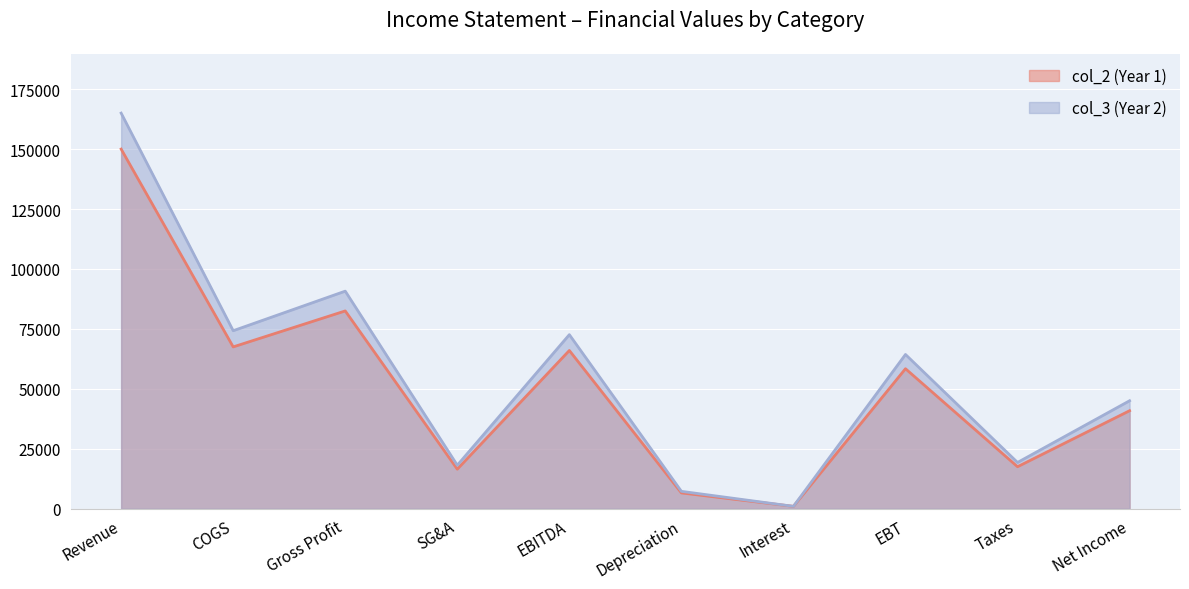

At how many categories does at least one series exceed 138006?

1